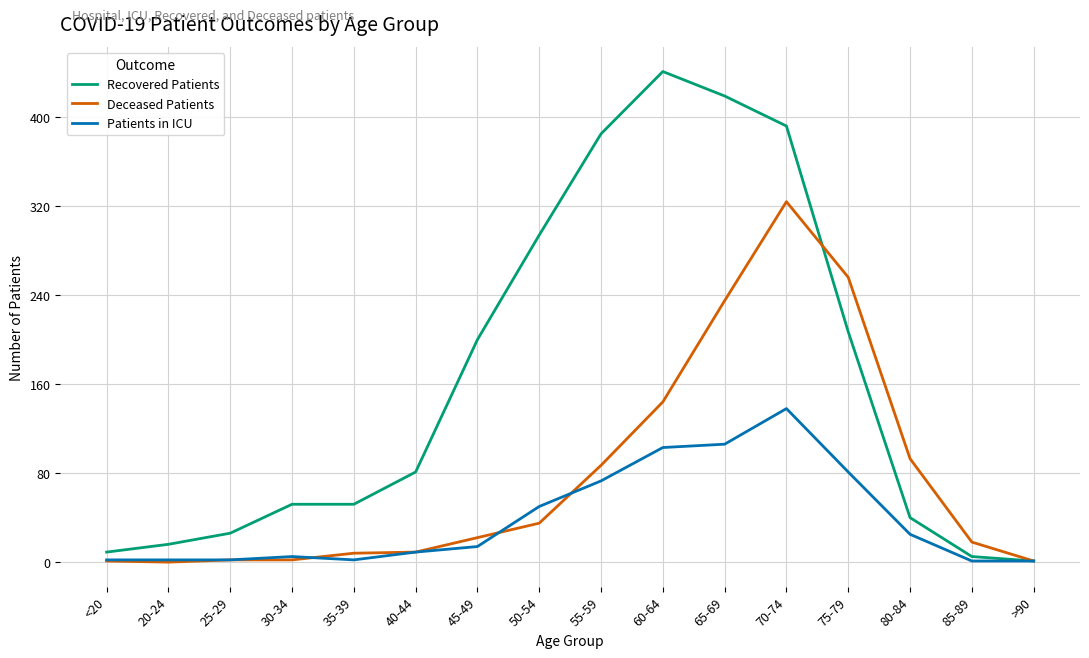

What are all the series names shown in the legend?

Recovered Patients, Deceased Patients, Patients in ICU